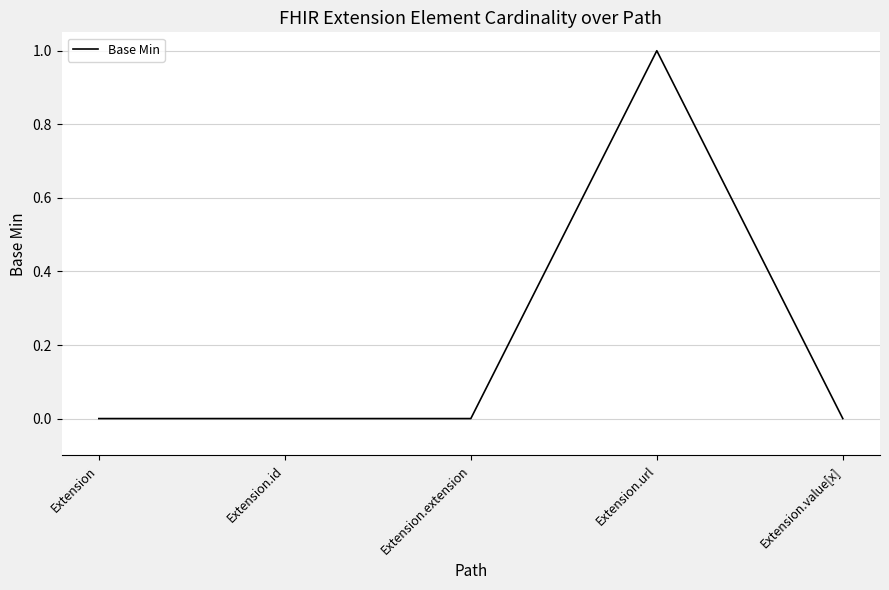

Reading right to left, what are all the values shown in this chart?

Extension.value[x]=0	Extension.url=1	Extension.extension=0	Extension.id=0	Extension=0